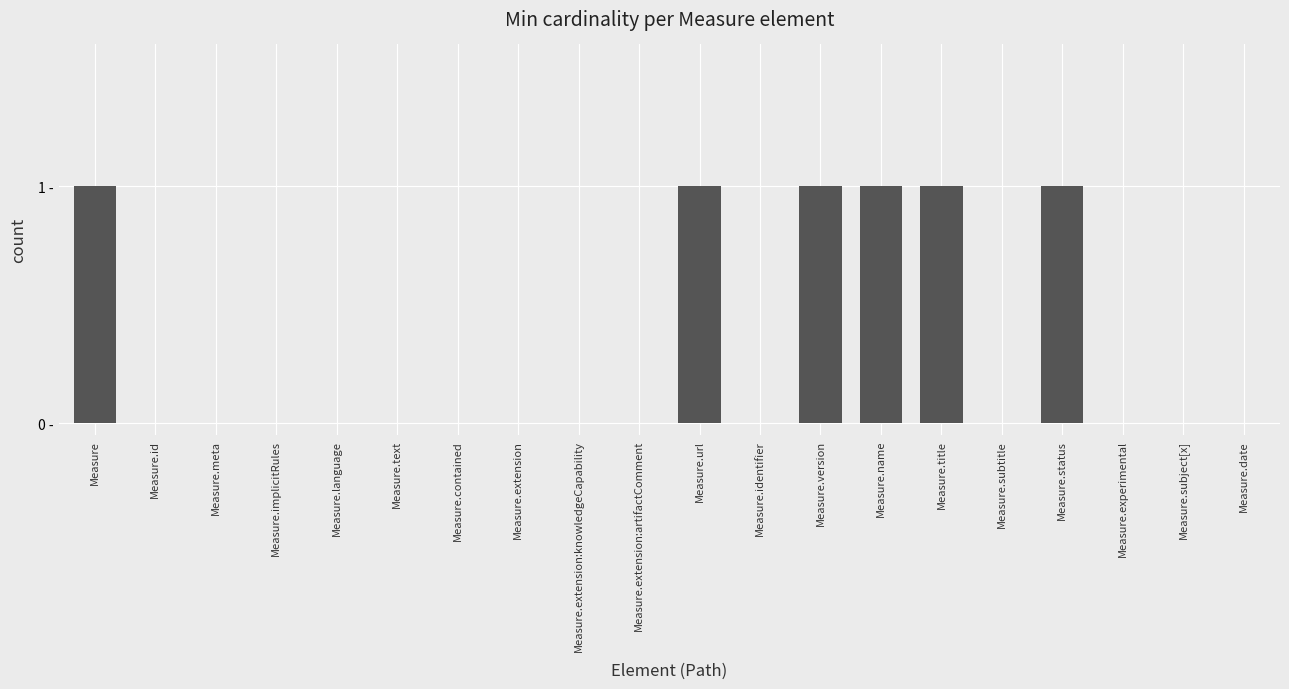

Is it true that the value at Measure.subtitle is 1?

False